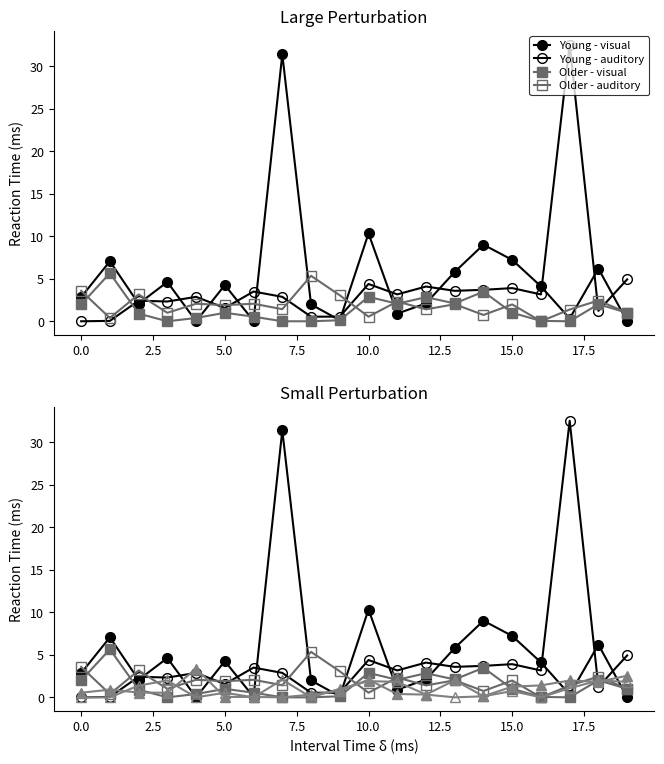

Is the value of Young - visual at 15.0 greater than the value of Older - auditory at 10.0?

Yes